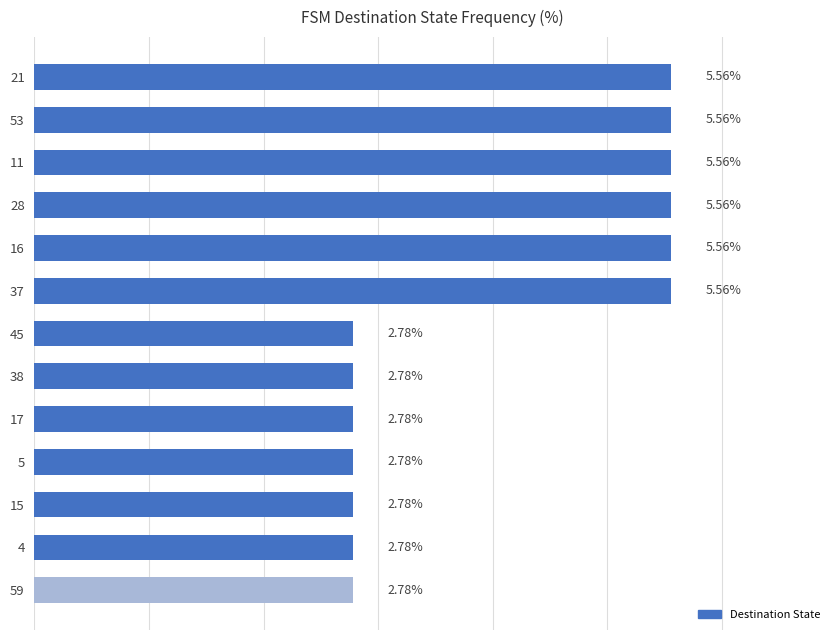

What is the maximum value shown in the chart?

5.6